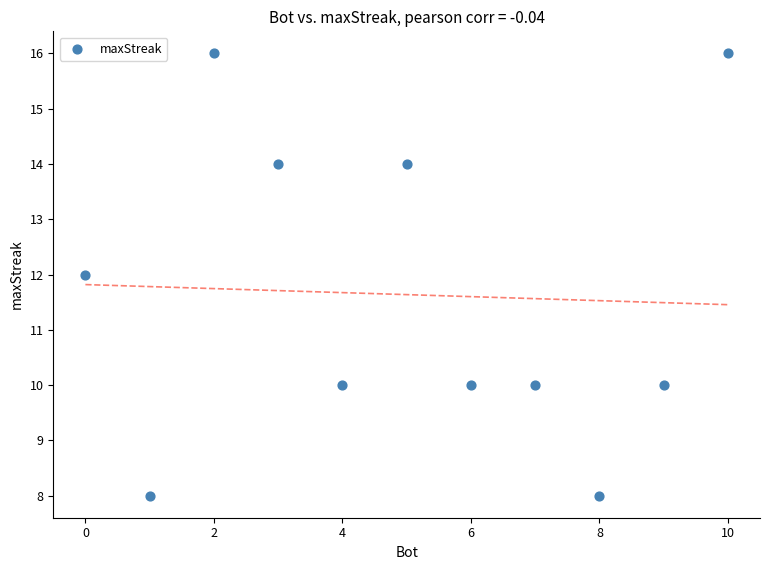

What is the average X value?

5